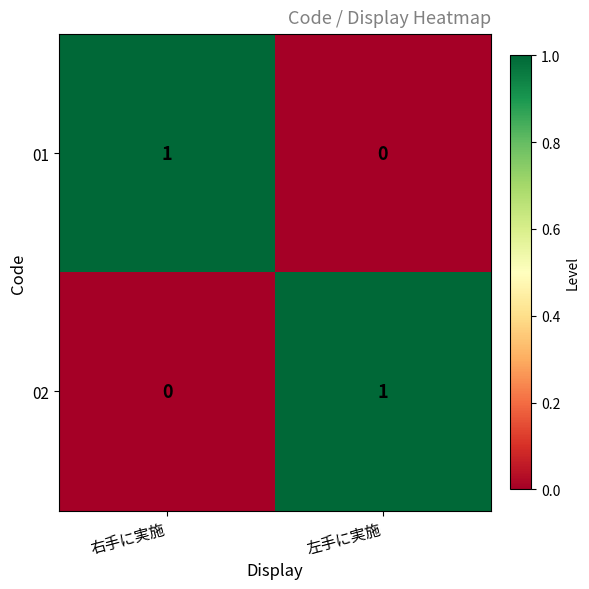

Rank the series at 右手に実施 from lowest to highest value.

02, 01